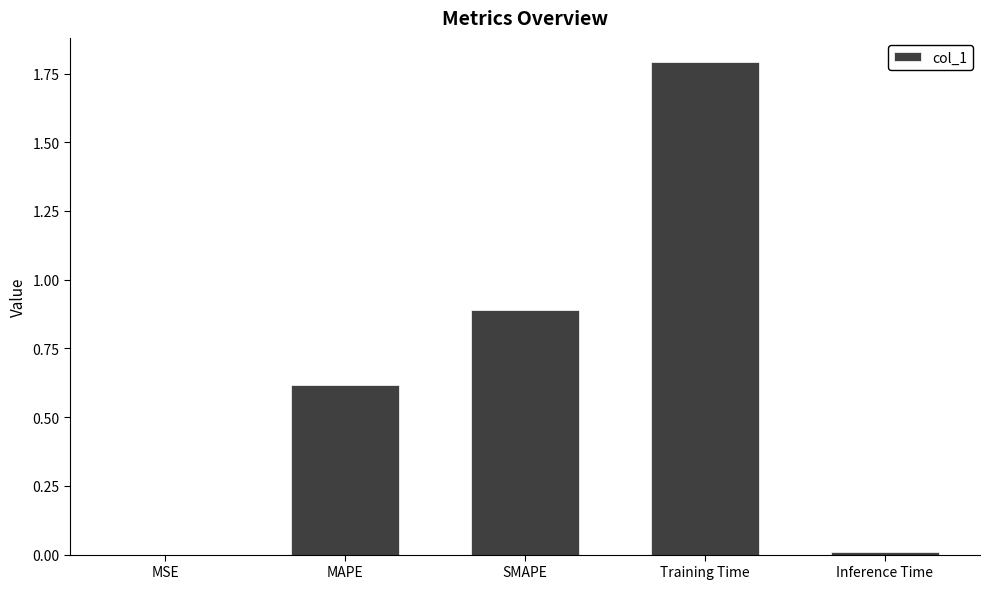

Between SMAPE and MAPE, which is larger?

SMAPE